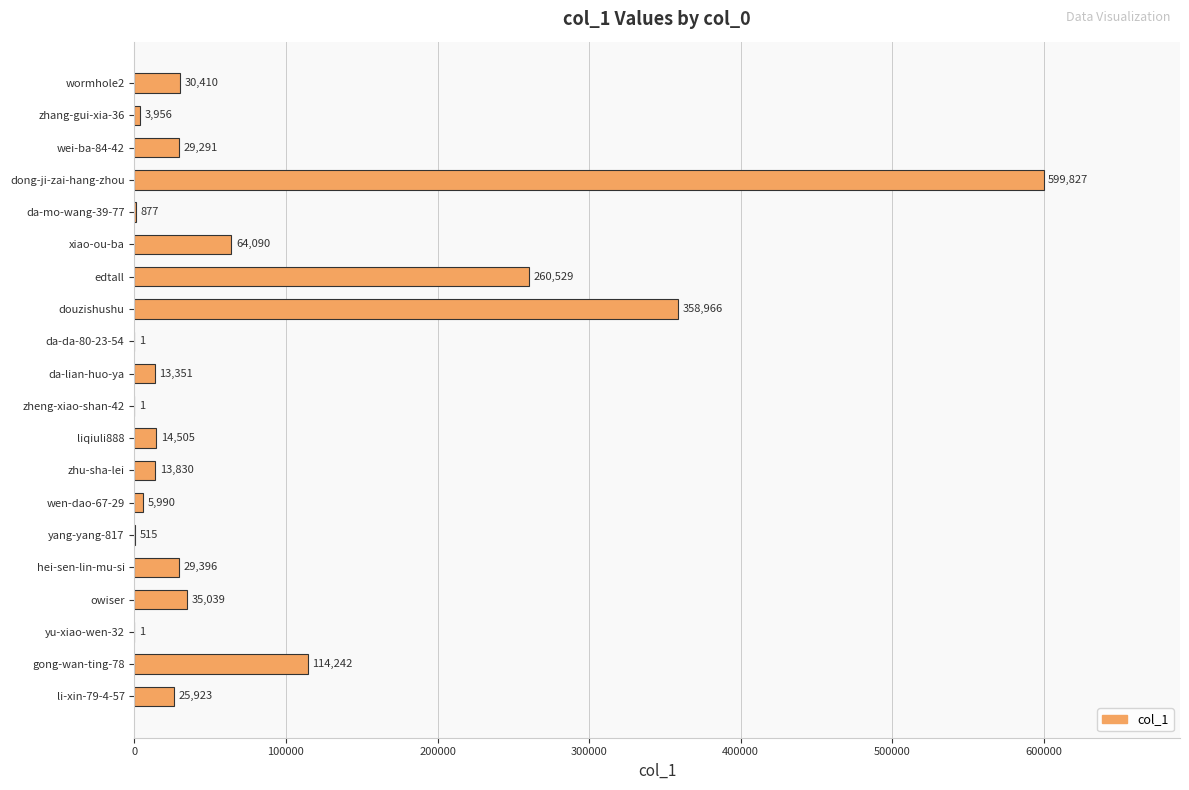

What is the greatest value displayed?

599827